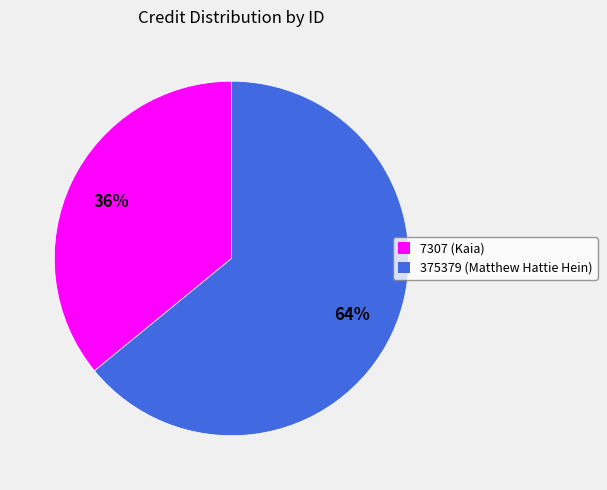

Between 375379 and 7307, which is larger?

375379